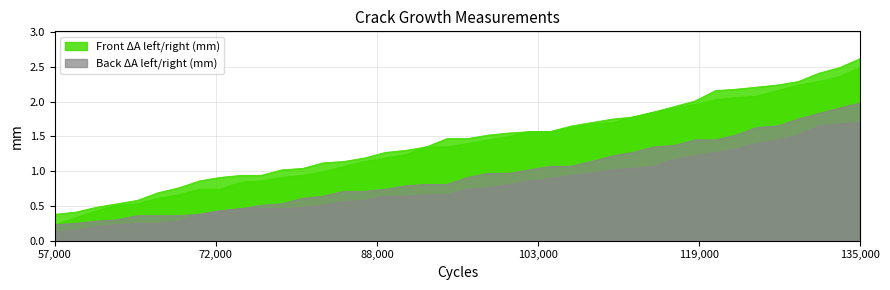

At how many categories does at least one series exceed 1?

29